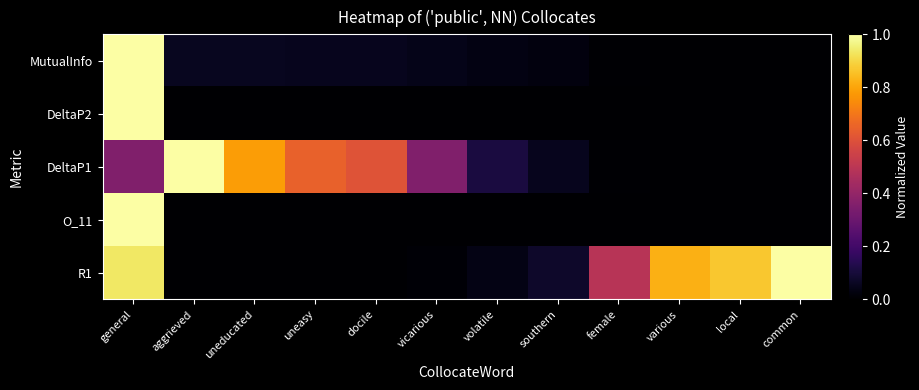

How many series are shown in this chart?

5